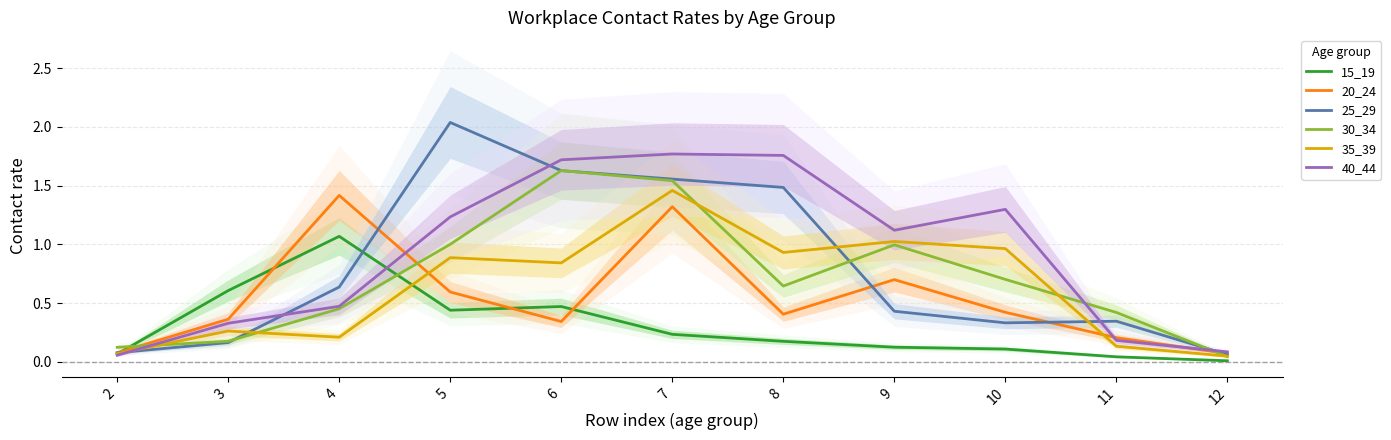

At which category is the sum across all series the highest?

7